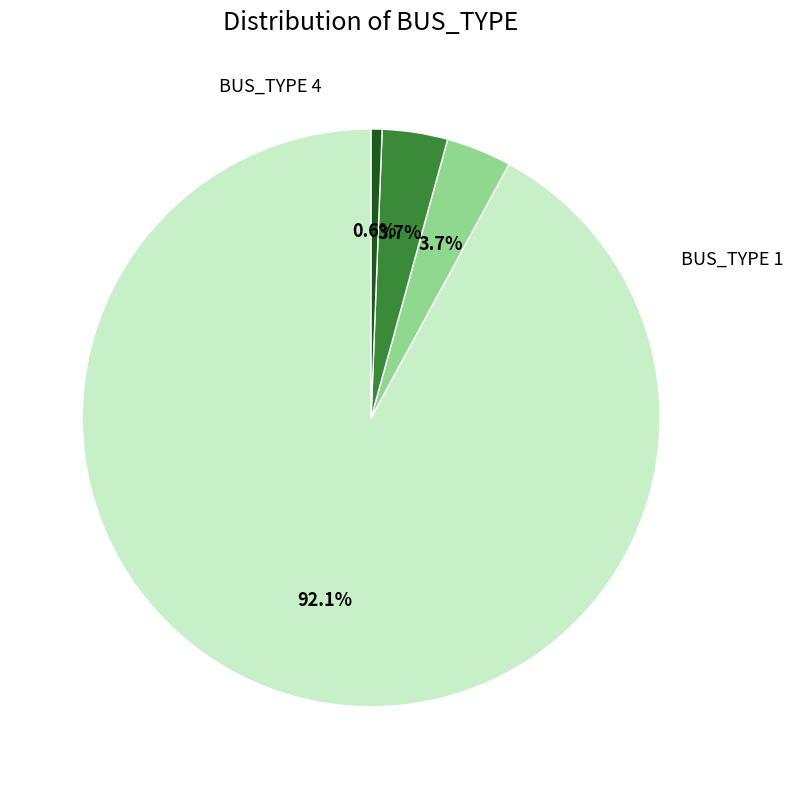

Combined, do BUS_TYPE 4 and BUS_TYPE 1 account for over 50%?

Yes